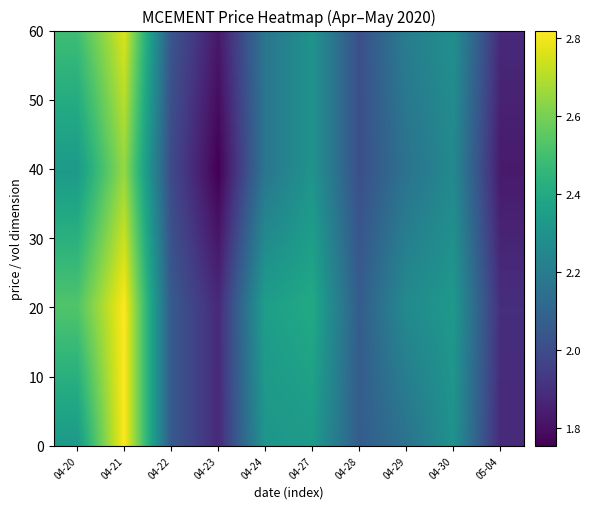

Count the number of data series in this chart.

1